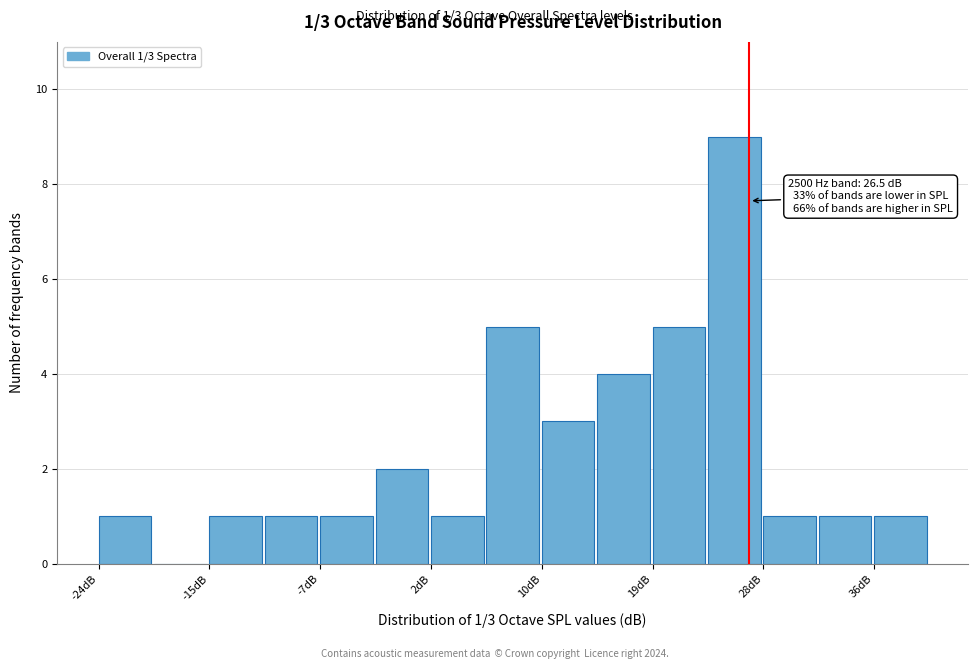

Which range on the x-axis has the tallest bar?

23 to 28